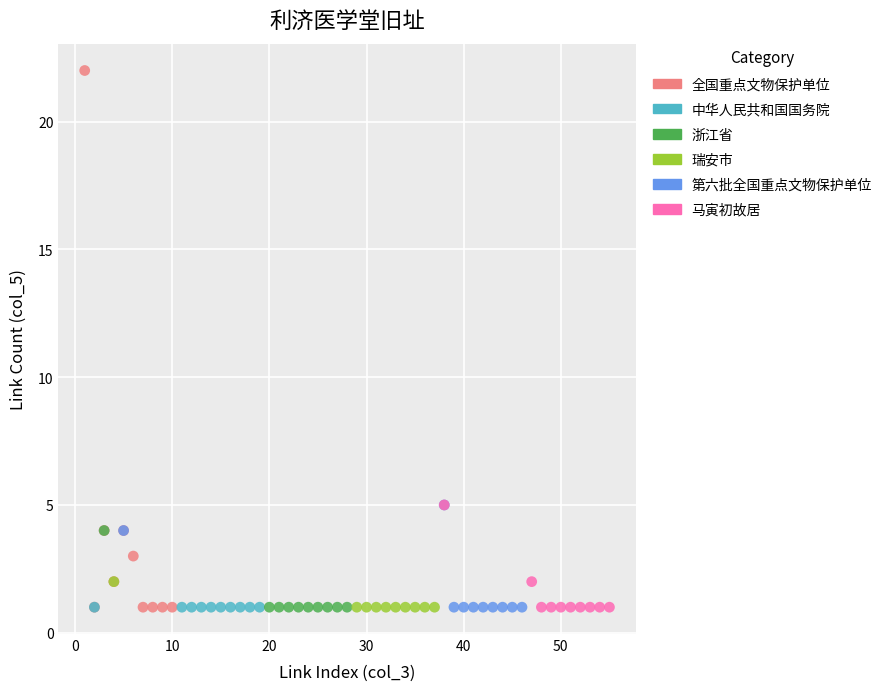

Which series contains the highest Y value?

全国重点文物保护单位